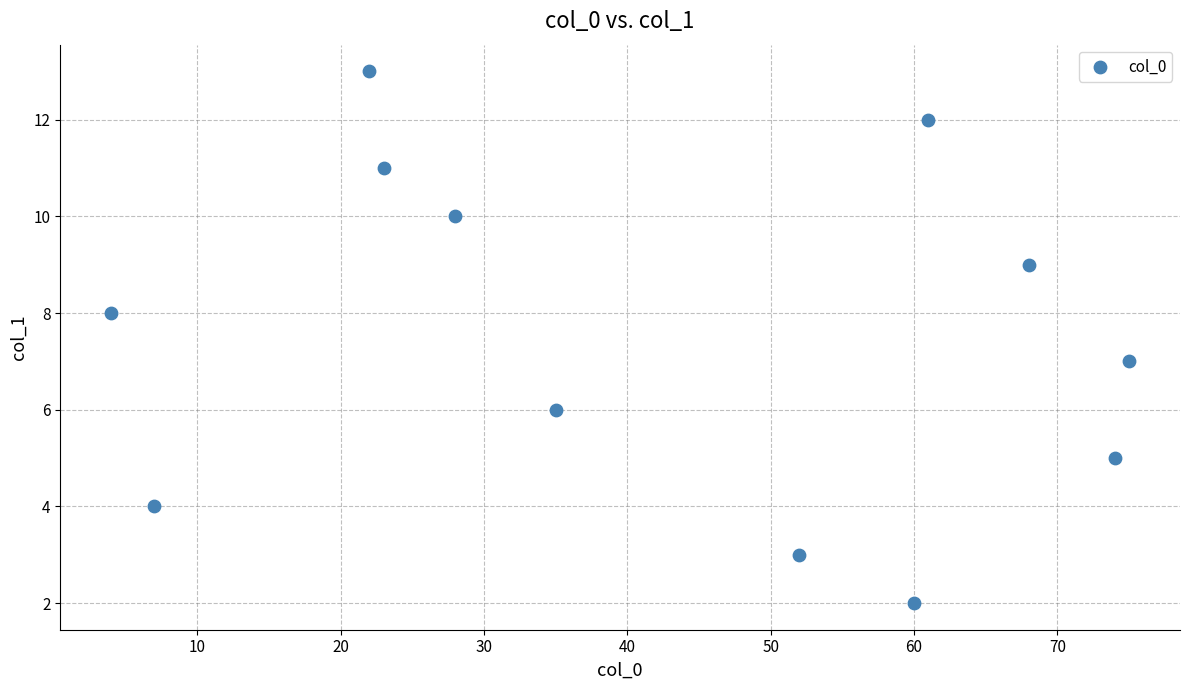

What is the average X value?

42